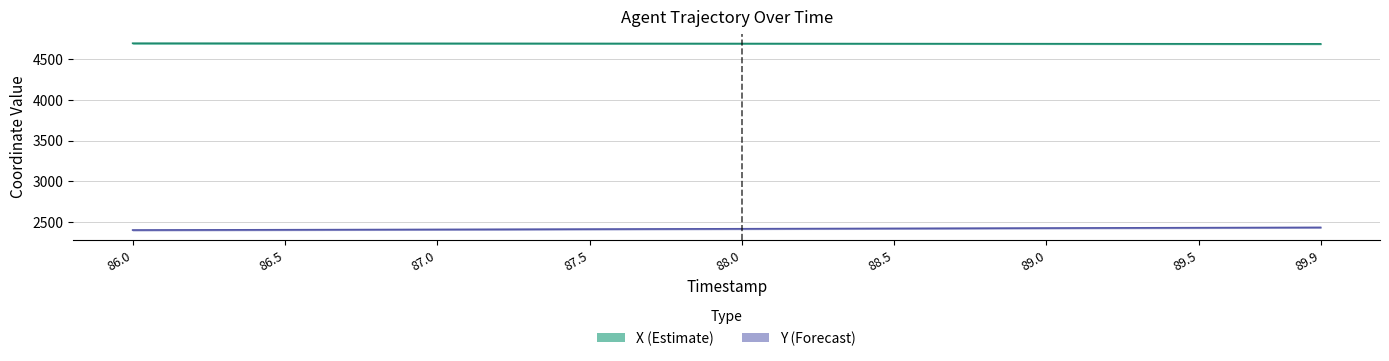

How many data points does each series have?

40